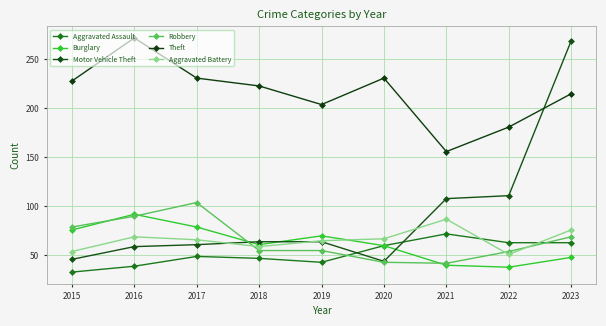

What is the average value of the Motor Vehicle Theft series?

92